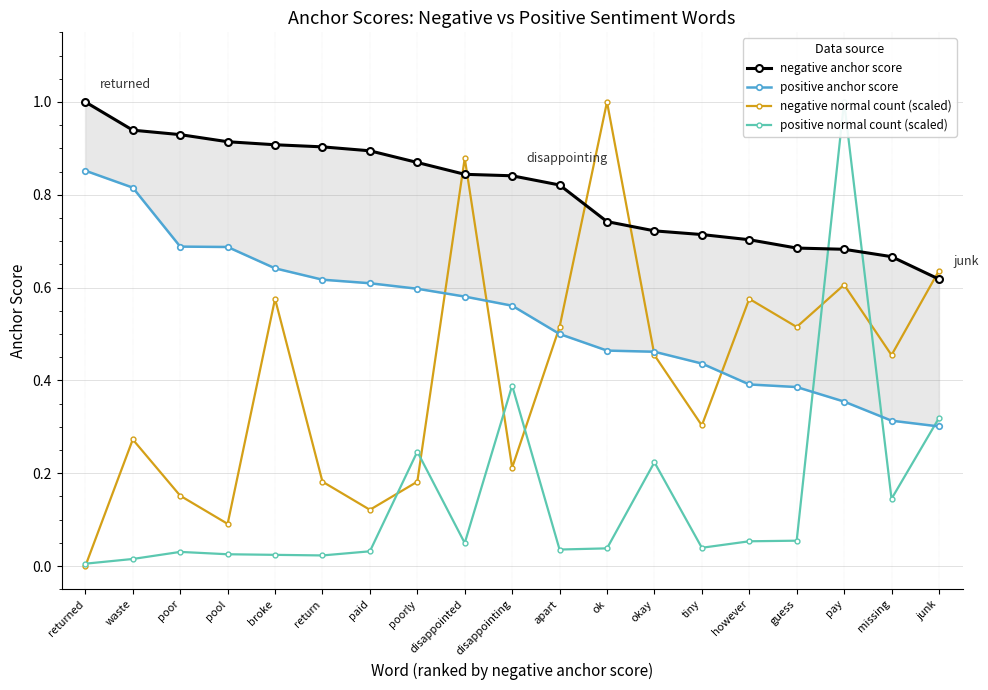

At how many categories does at least one series exceed 0?

19